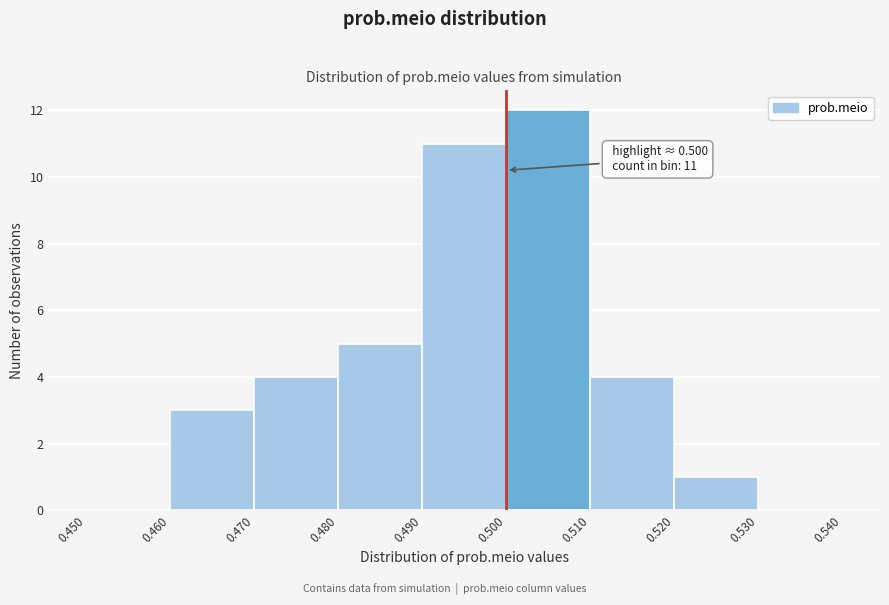

Which range on the x-axis has the tallest bar?

0.500 to 0.510